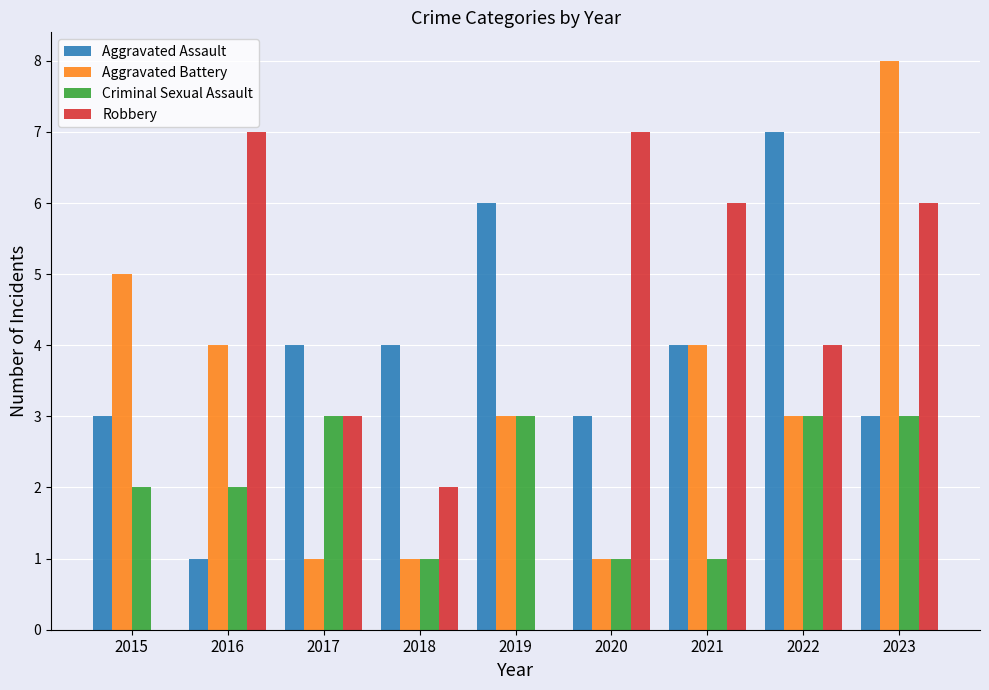

What is the maximum value shown in the chart?

8